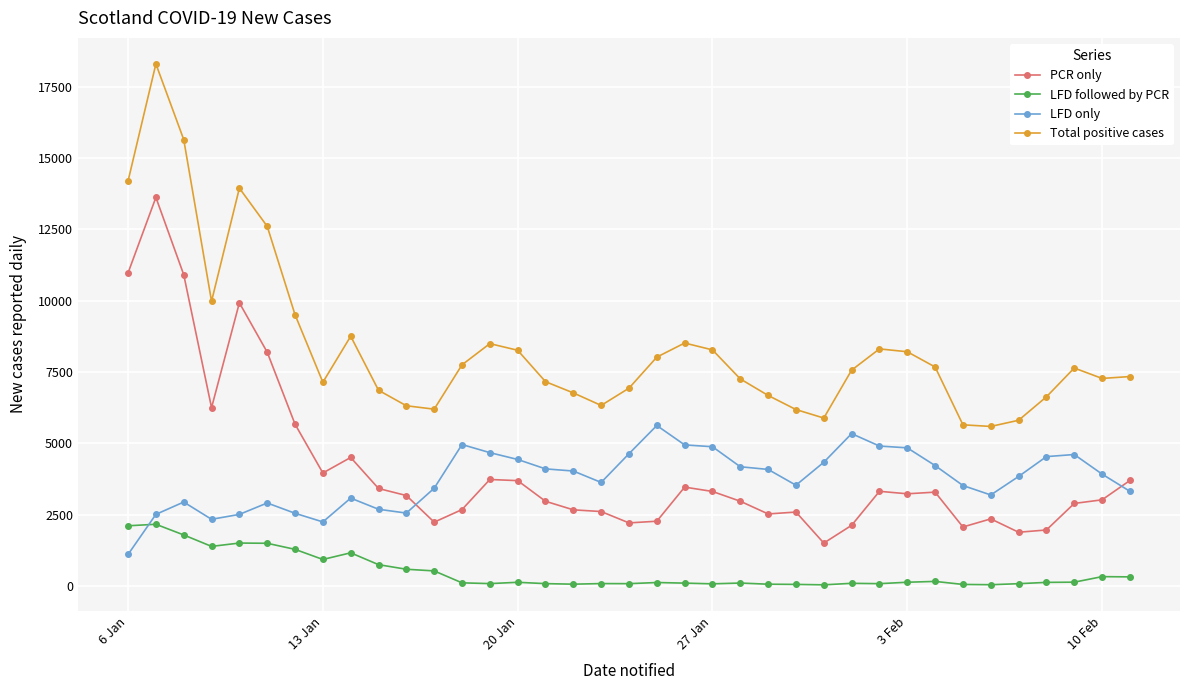

What is the difference between the second highest and second lowest values in the LFD followed by PCR series?

2065